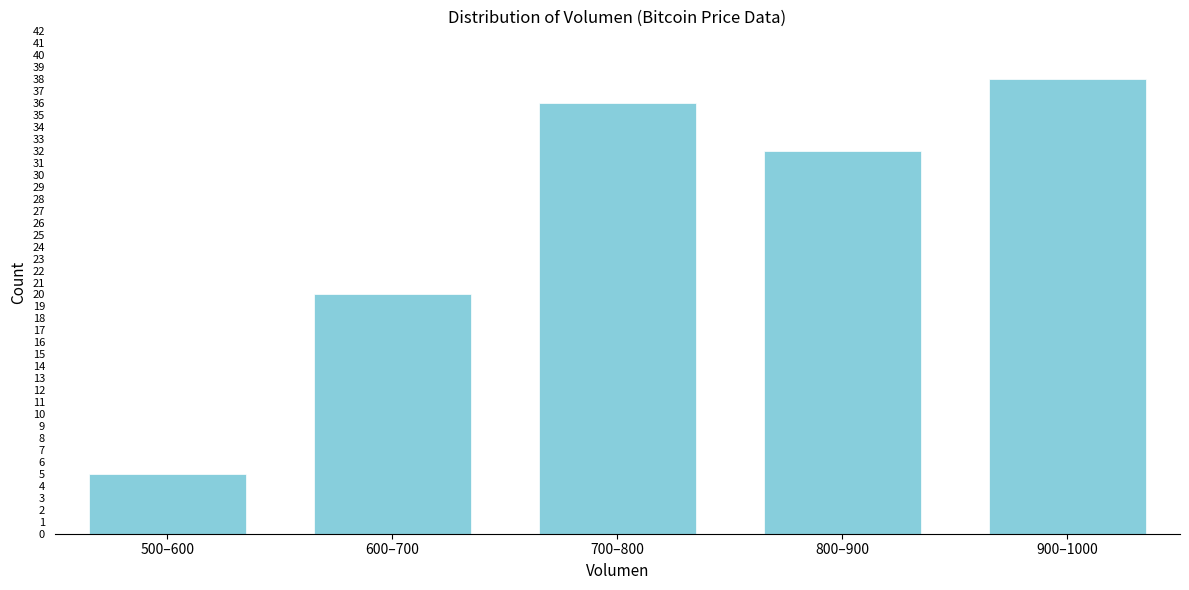

Reading right to left, list all the values displayed in this chart.

900–1000=38	800–900=32	700–800=36	600–700=20	500–600=5